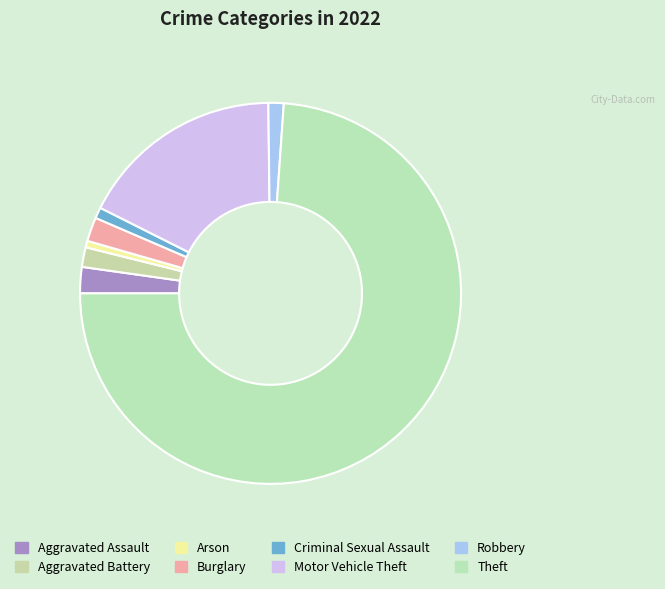

What percentage is NOT represented by Theft?

26.1%